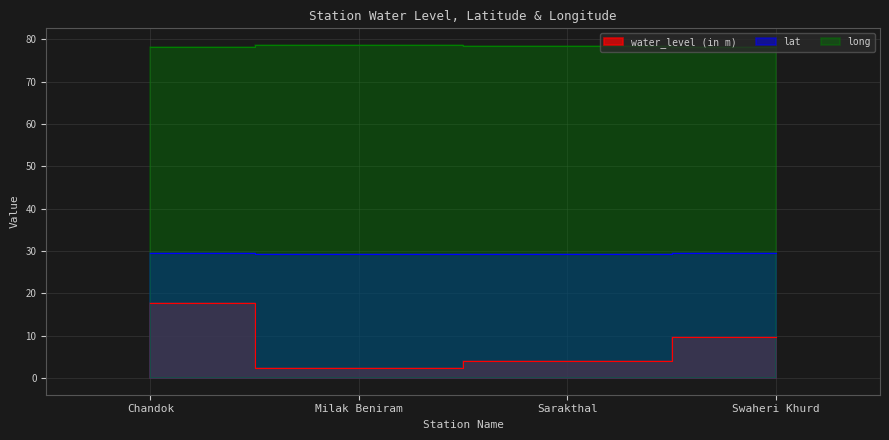

What is the label of the 4th point from the left?

Swaheri Khurd